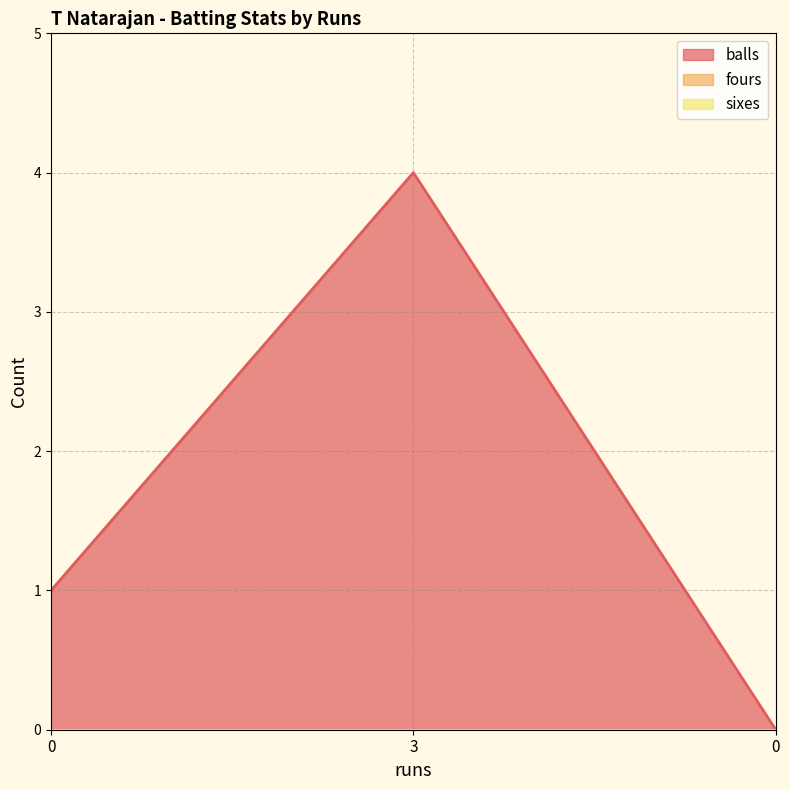

How many data points does each series have?

3